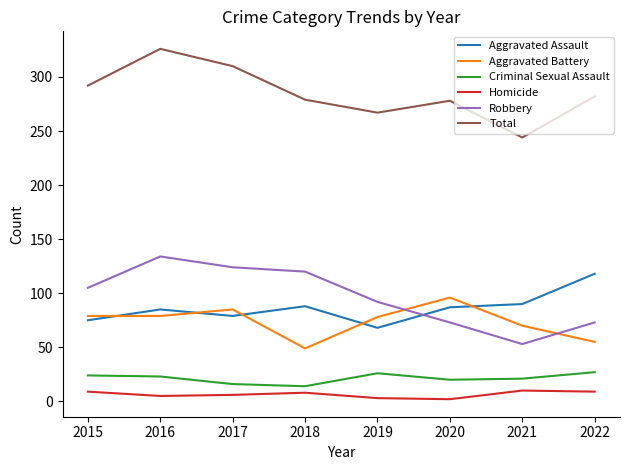

At how many categories does at least one series exceed 265?

7